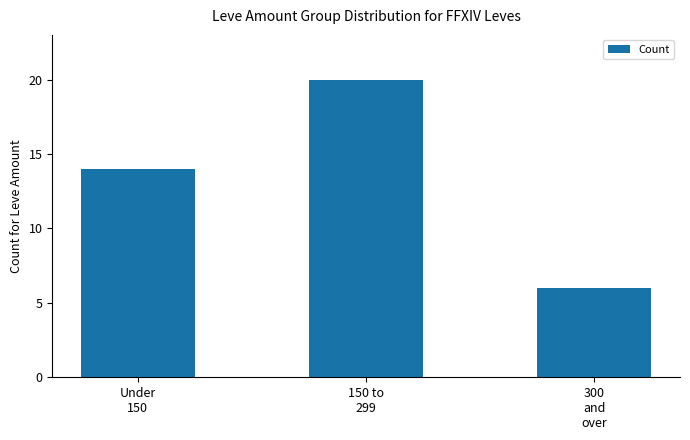

Reading left to right, extract all data points from this chart.

Under
150=14	150 to
299=20	300
and
over=6